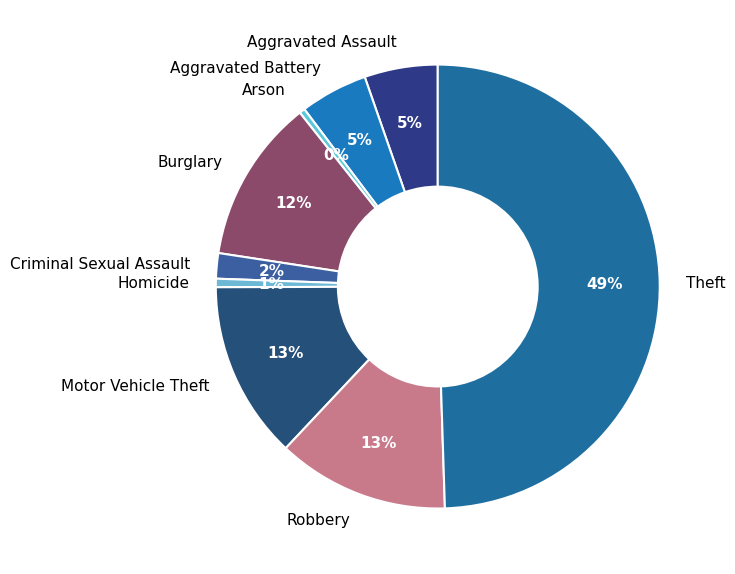

To the nearest percent, what is the average slice percentage?

11%